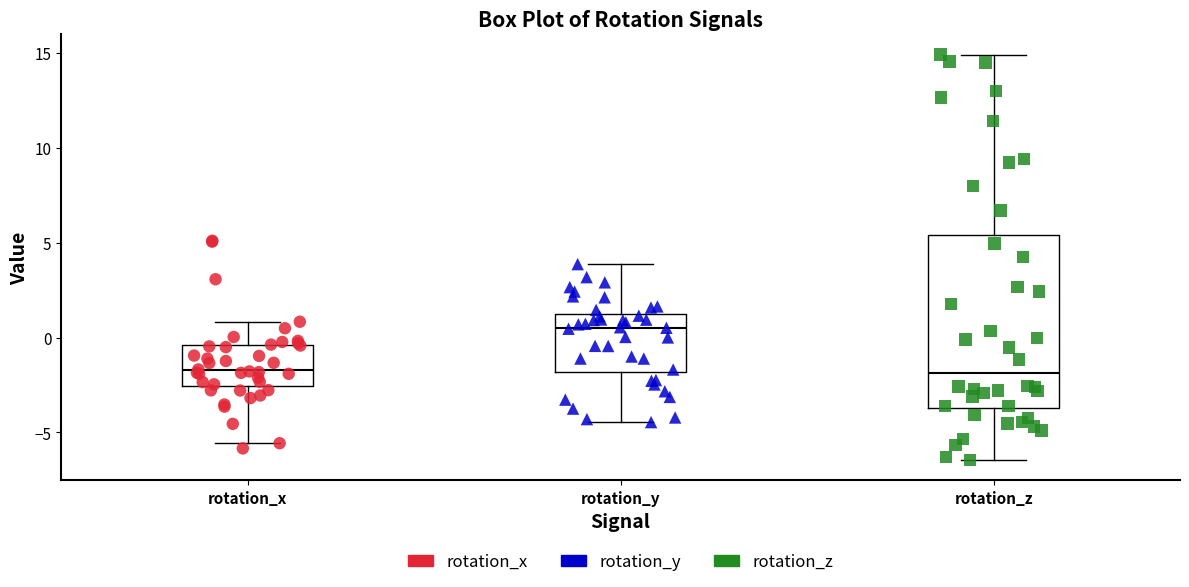

Reading left to right, read every box against the y-axis: the position of its median line, the range the box covers, and the ends of its whiskers. The values are not printed on the chart, so give them approximately, as read against the axis.

rotation_x: median -1.5, box -2.5 to -0.5, whiskers -5.5 to 1.0
rotation_y: median 0.5, box -2.0 to 1.0, whiskers -4.5 to 4.0
rotation_z: median -2.0, box -3.5 to 5.5, whiskers -6.5 to 15.0